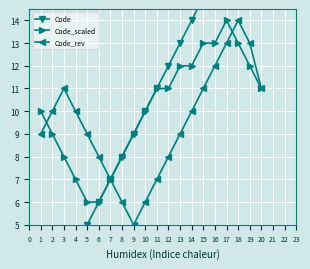

What is the highest value of the Code_rev series?

14